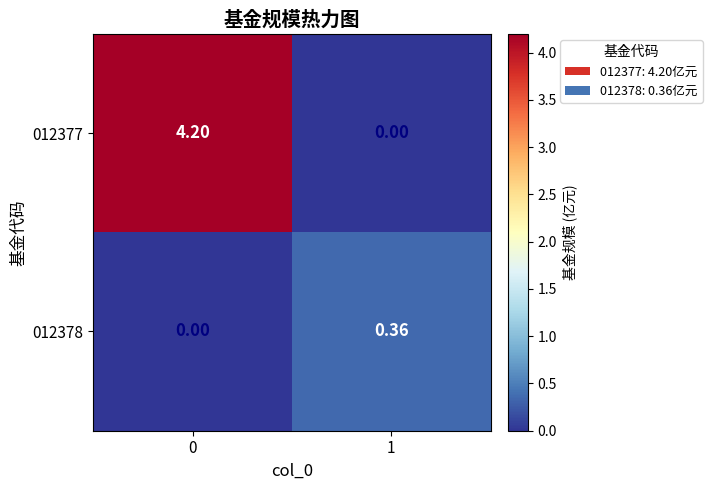

Is the value of 012378 at 0 greater than the value of 012377 at 0?

No